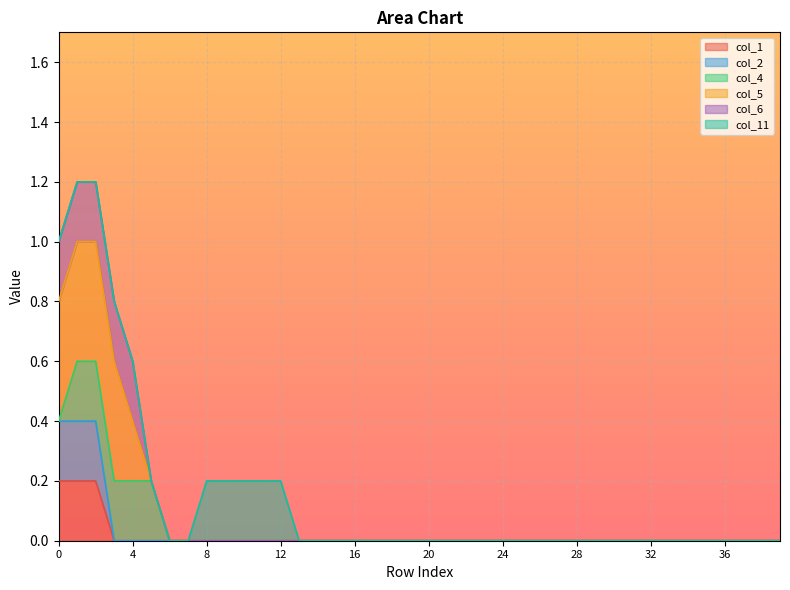

True or false: col_5 has a value of 0 at 31.

True